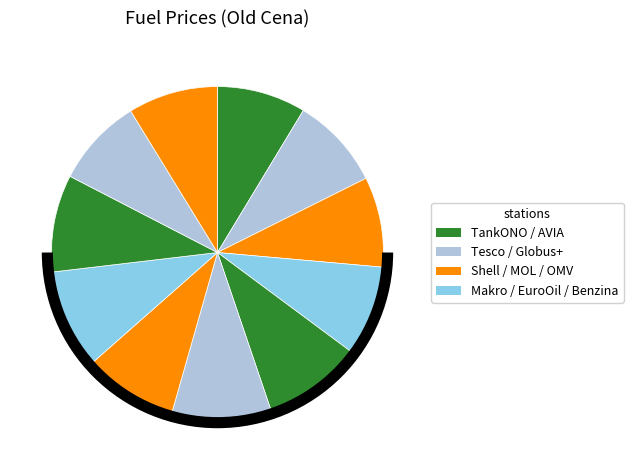

How many slices are in this pie chart?

11